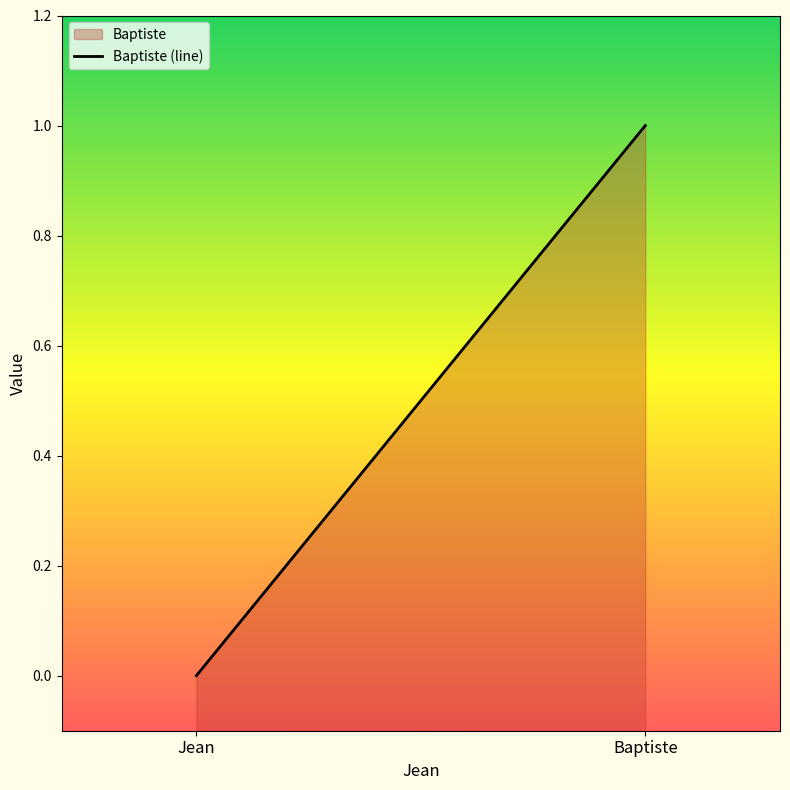

How many data points does each series have?

2